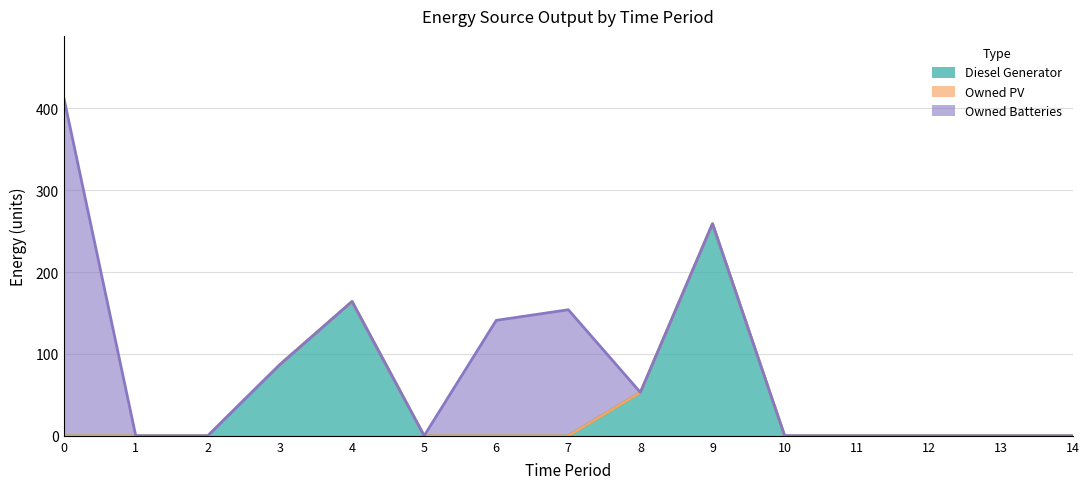

How many distinct data groups are displayed?

3